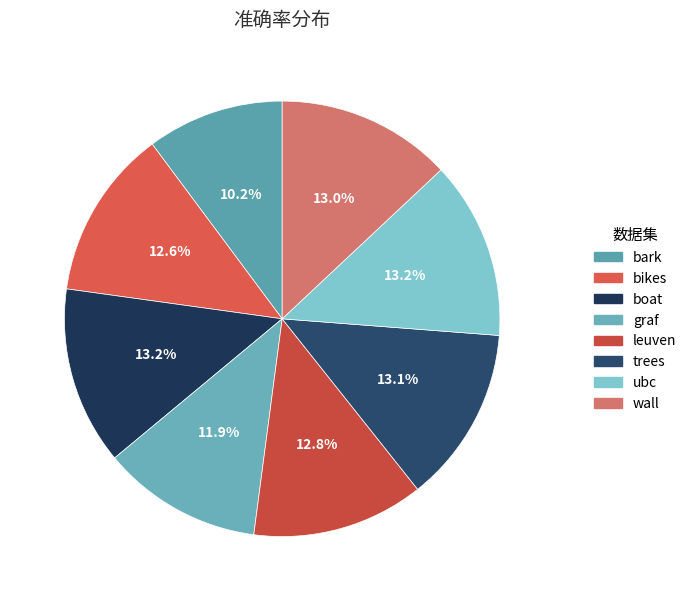

To the nearest percent, what is the combined percentage of boat and trees?

26%